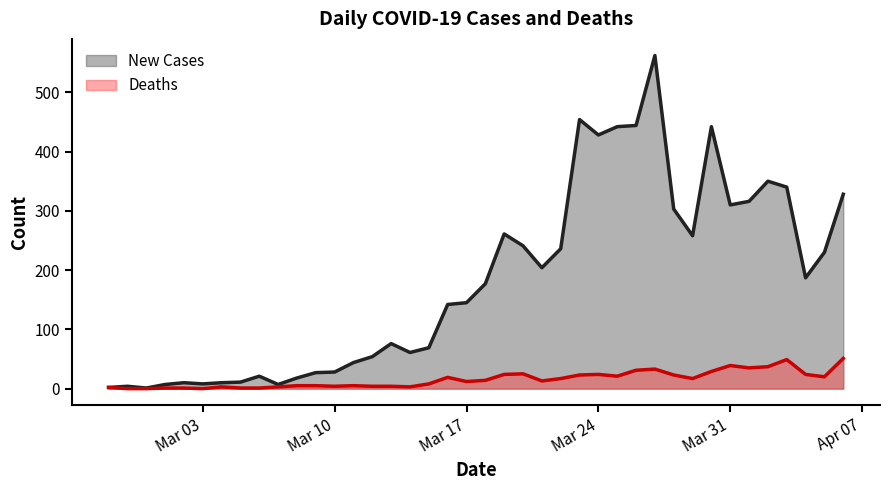

Reading left to right, transcribe all the data shown in this chart.

New Cases: 2	4	1	7	10	8	10	11	21	7	18	27	28	44	54	76	61	69	142	145	177	261	241	204	236	454	428	442	444	562	303	258	442	310	316	350	340	187	230	328
Deaths: 2	0	0	1	1	0	3	1	1	3	5	5	4	5	4	4	3	8	19	12	14	24	25	13	17	23	24	21	31	33	23	17	29	39	35	37	49	24	20	51